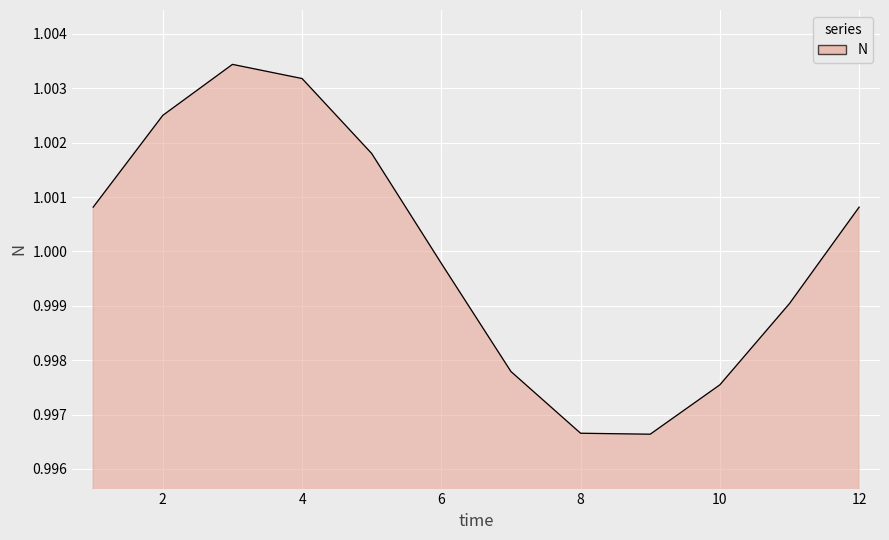

List the labels in order of value, smallest first.

9, 8, 10, 7, 11, 6, 1, 12, 5, 2, 4, 3